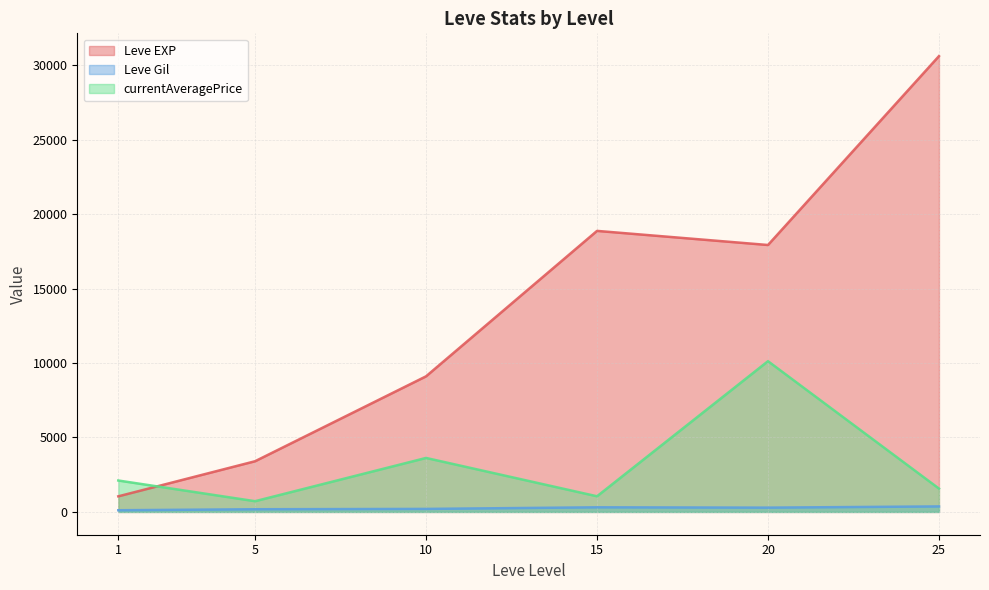

True or false: Leve EXP and currentAveragePrice cross at least once.

True